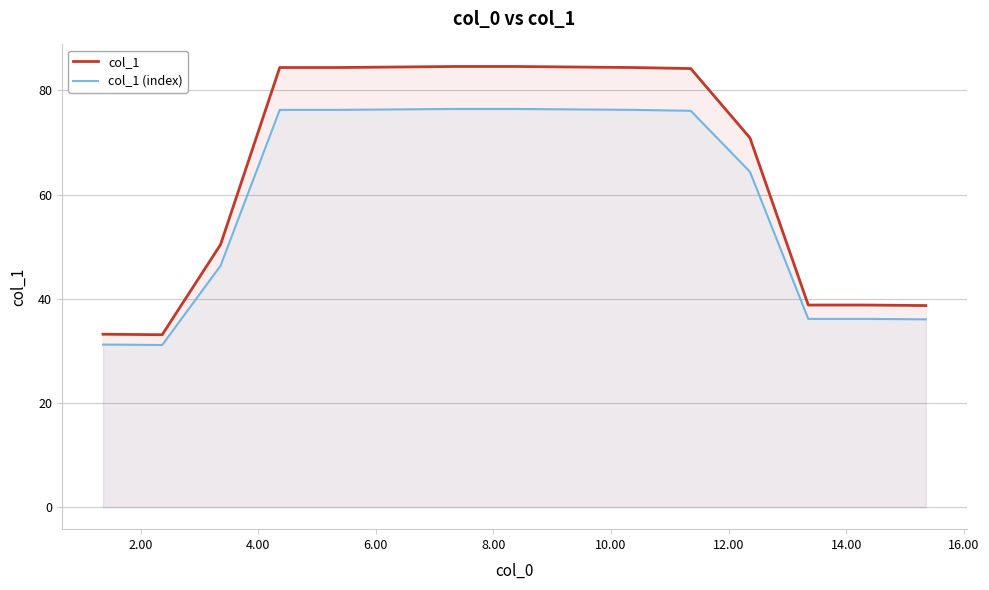

How many values in the col_1 series exceed 84?

8